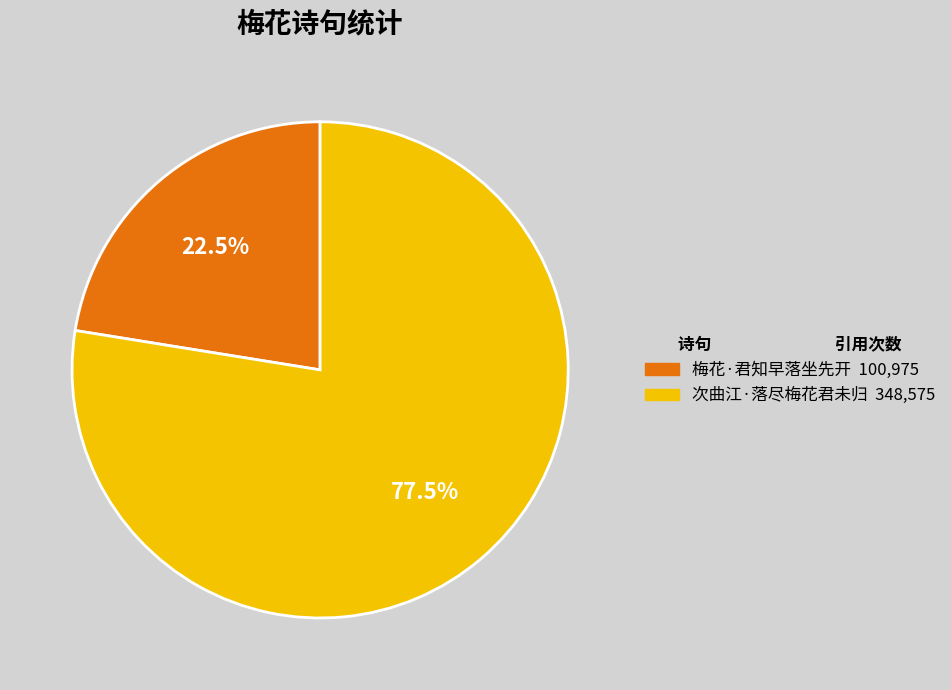

Between 次曲江·落尽梅花君未归 and 梅花·君知早落坐先开, which is larger?

次曲江·落尽梅花君未归